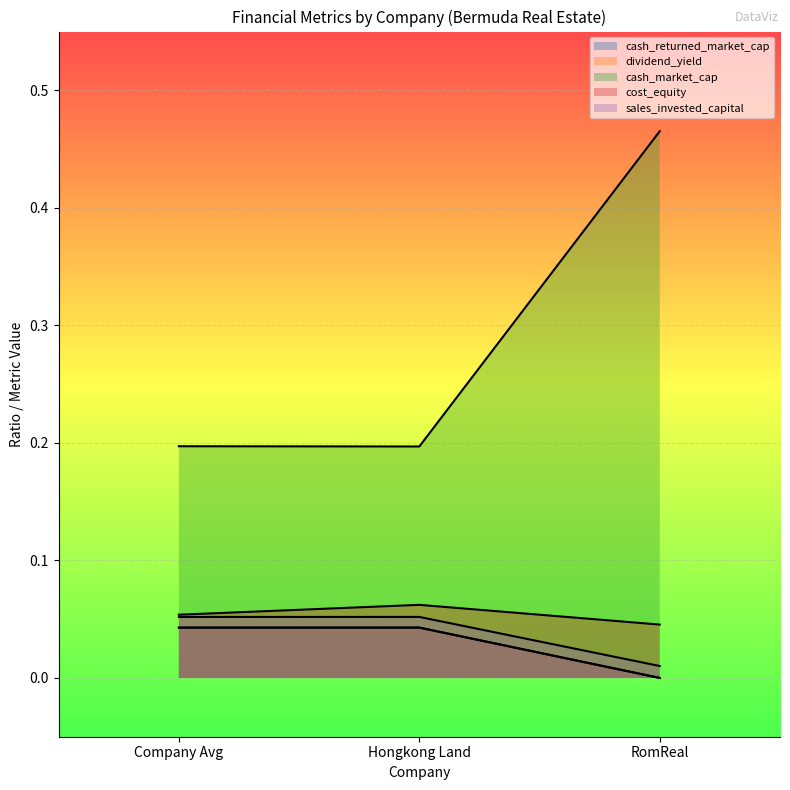

Rank the series by their maximum value, from highest to lowest.

cash_market_cap, cost_equity, sales_invested_capital, cash_returned_market_cap, dividend_yield